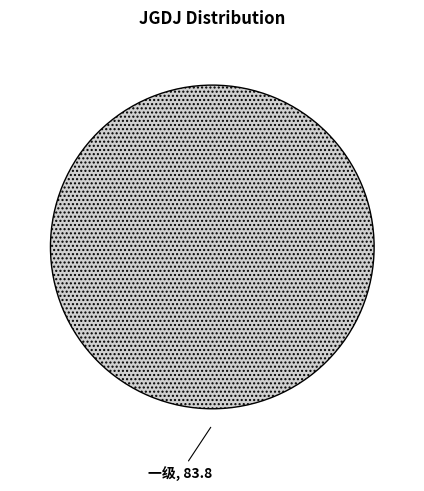

Is it true that 一级 is 100% of the pie?

True